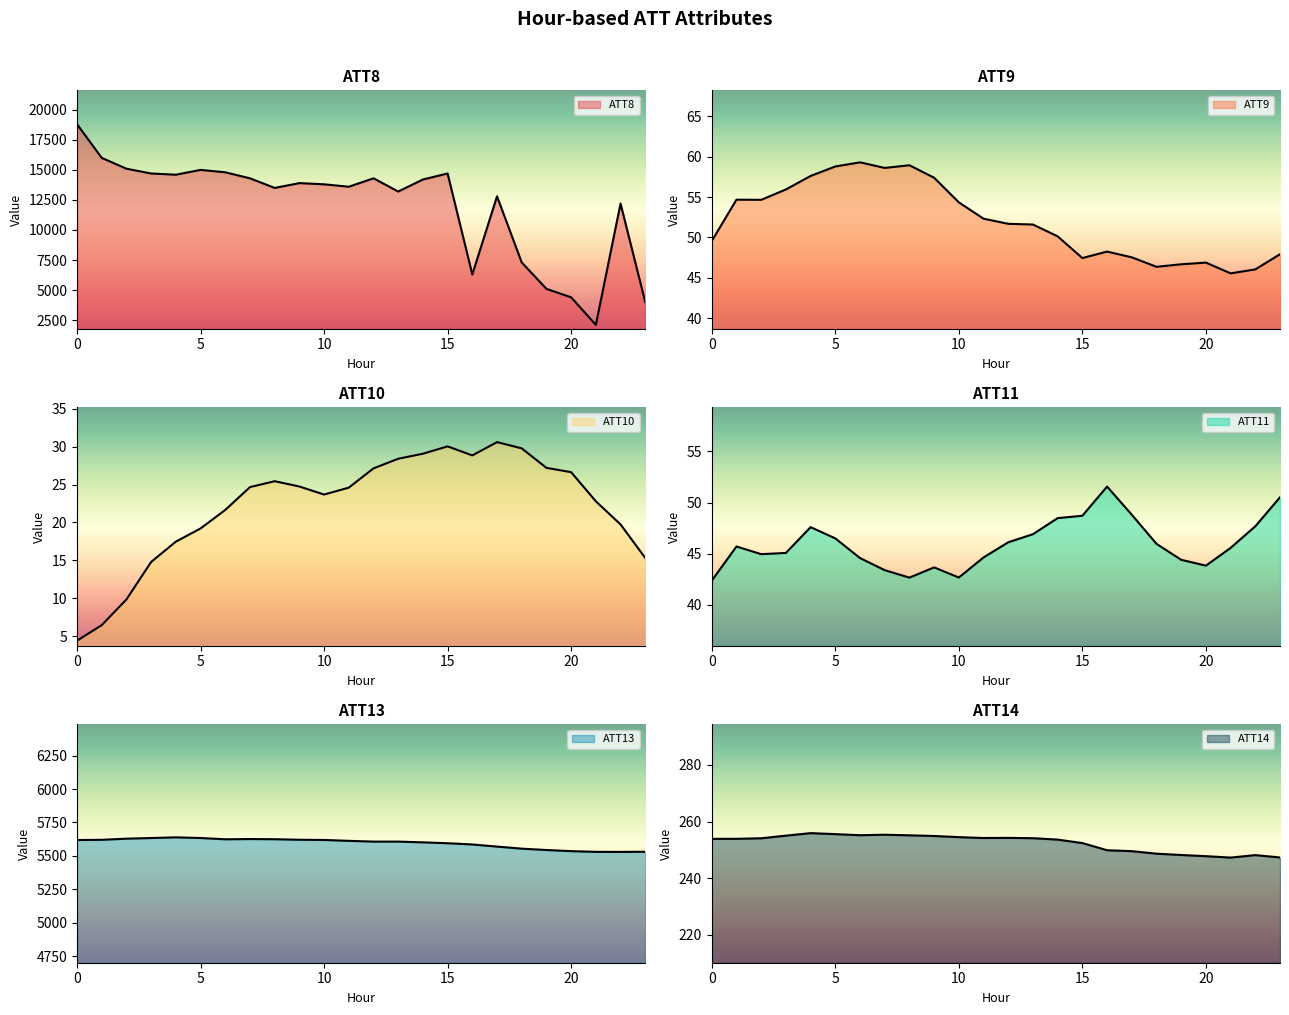

The ATT9 series shows 89.9 at 3. True or false?

False